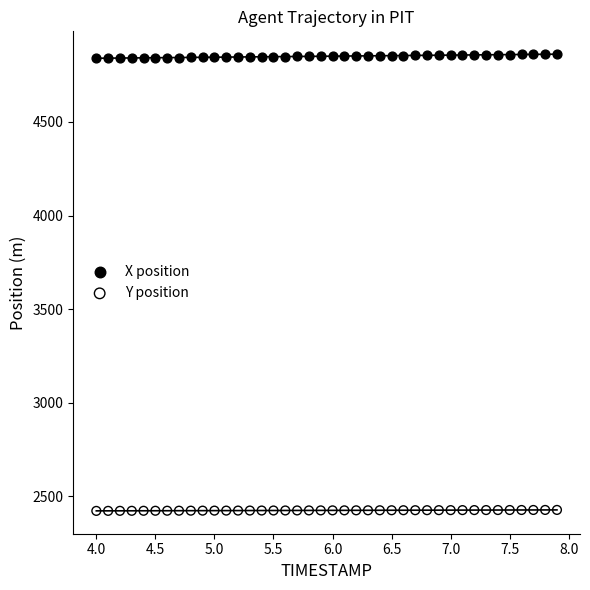

Which series reaches the minimum Y coordinate?

Y position